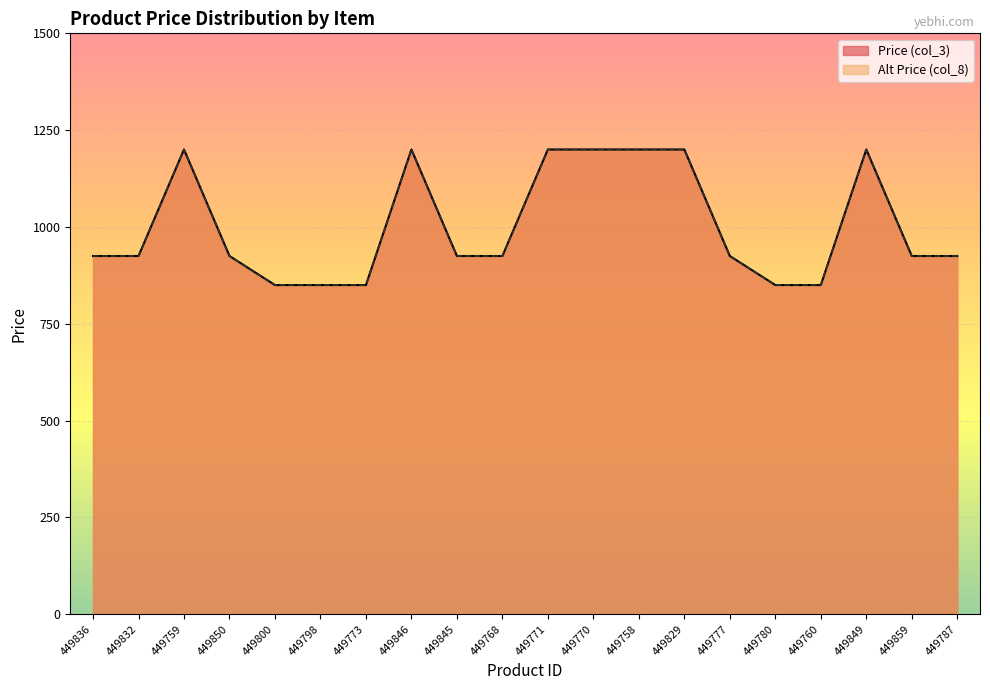

At which label does Price (col_3) reach its minimum?

449800